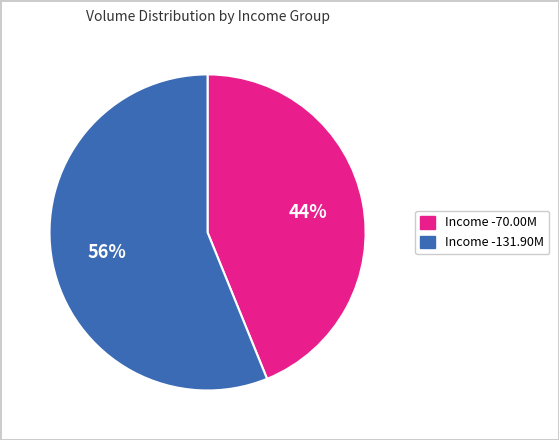

To the nearest percent, what is the average slice percentage?

50%